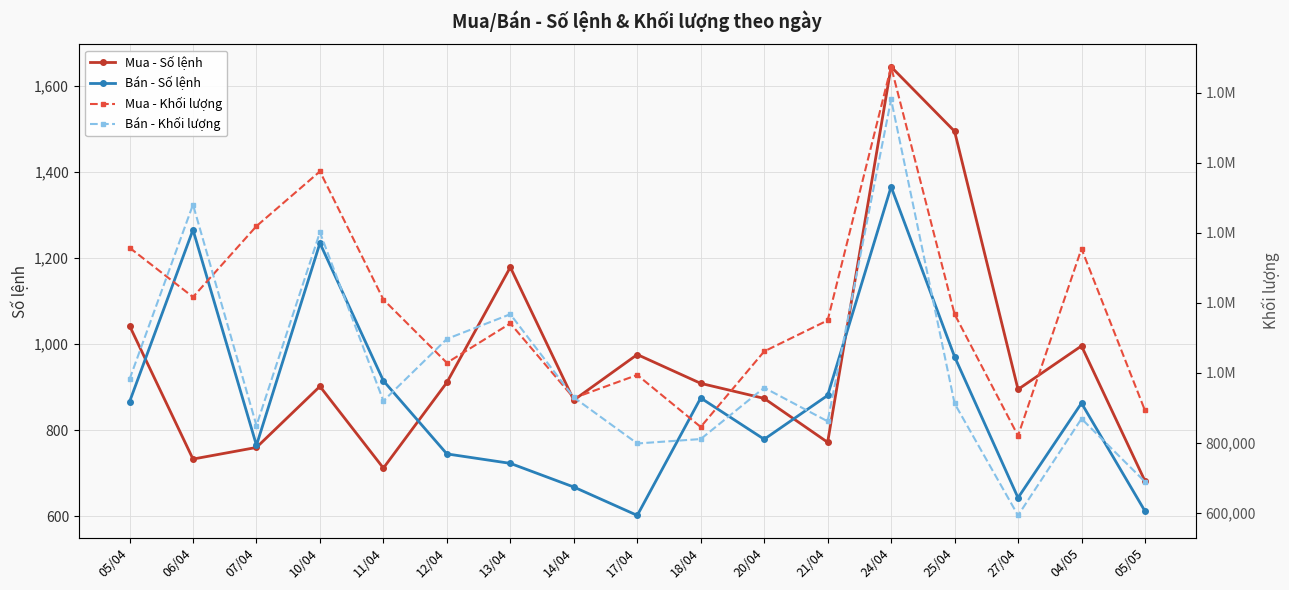

The Bán - Số lệnh series shows 723 at 13/04. True or false?

True